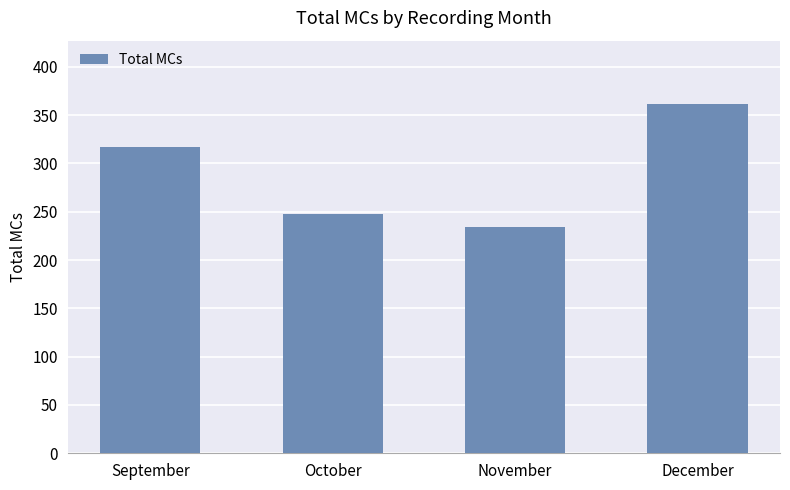

Are the bars grouped side by side (vs. stacked)?

No